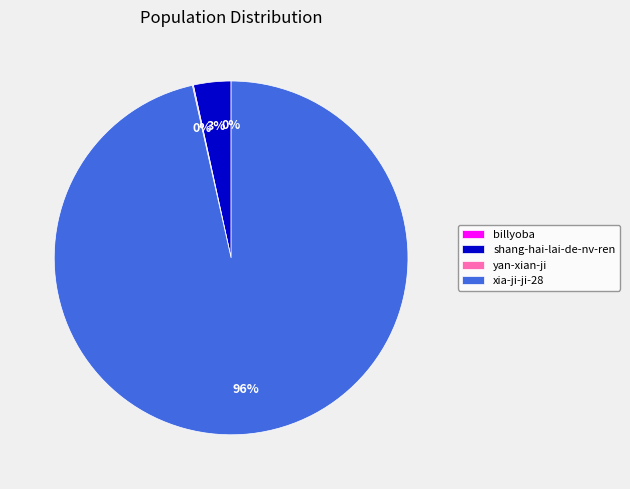

Which slice is the largest?

xia-ji-ji-28